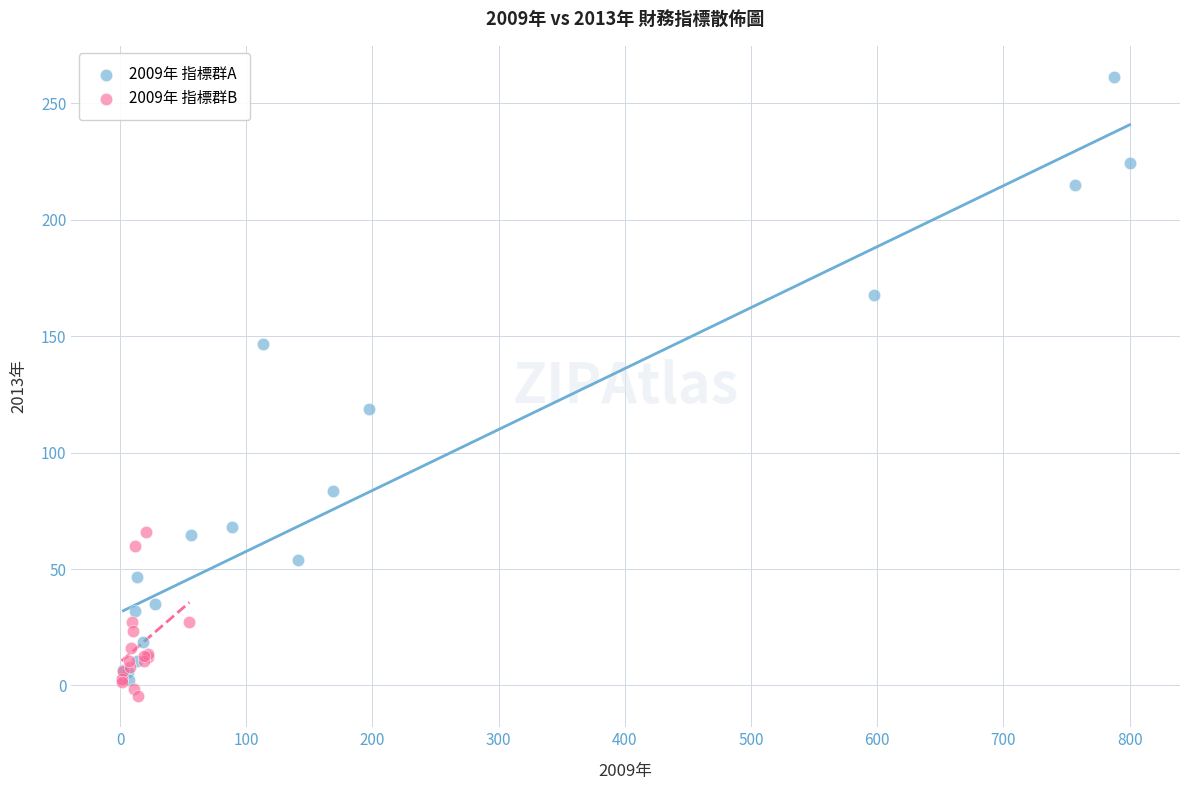

Which series reaches the maximum Y coordinate?

2009年 指標群A